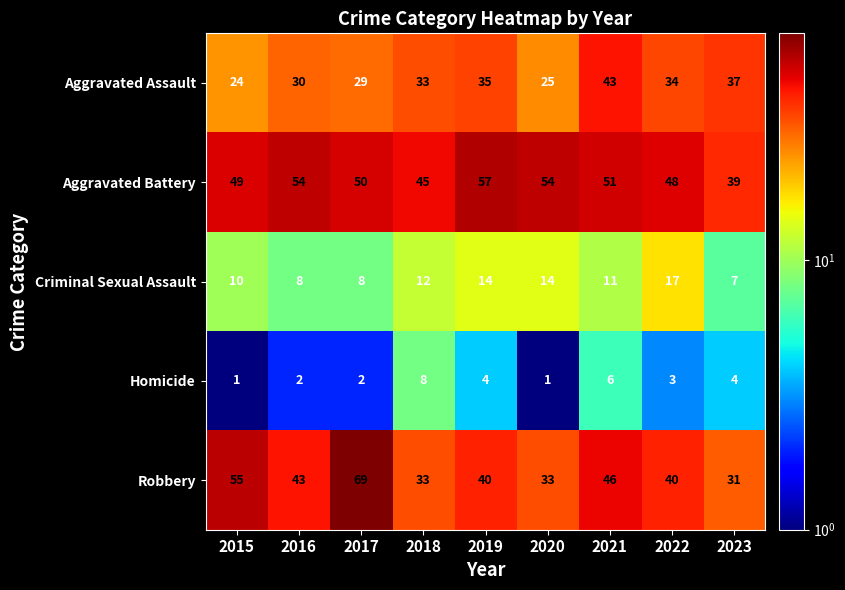

At which category is the sum across all series the highest?

2017